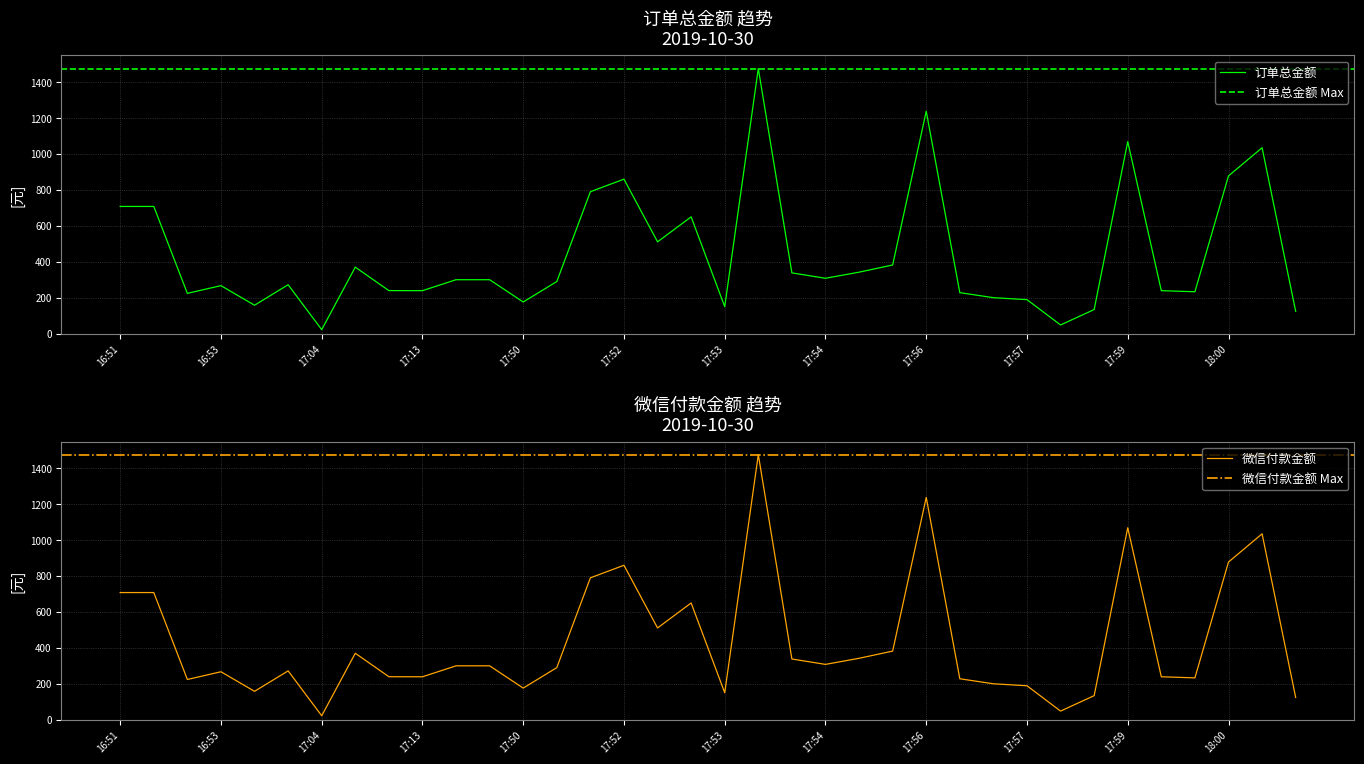

Rank the series by their maximum value, from highest to lowest.

订单总金额, 微信付款金额